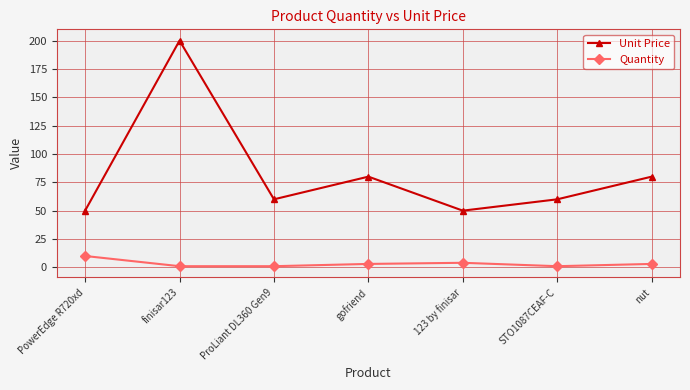

True or false: Quantity has more than 2 points higher than both neighbors.

False